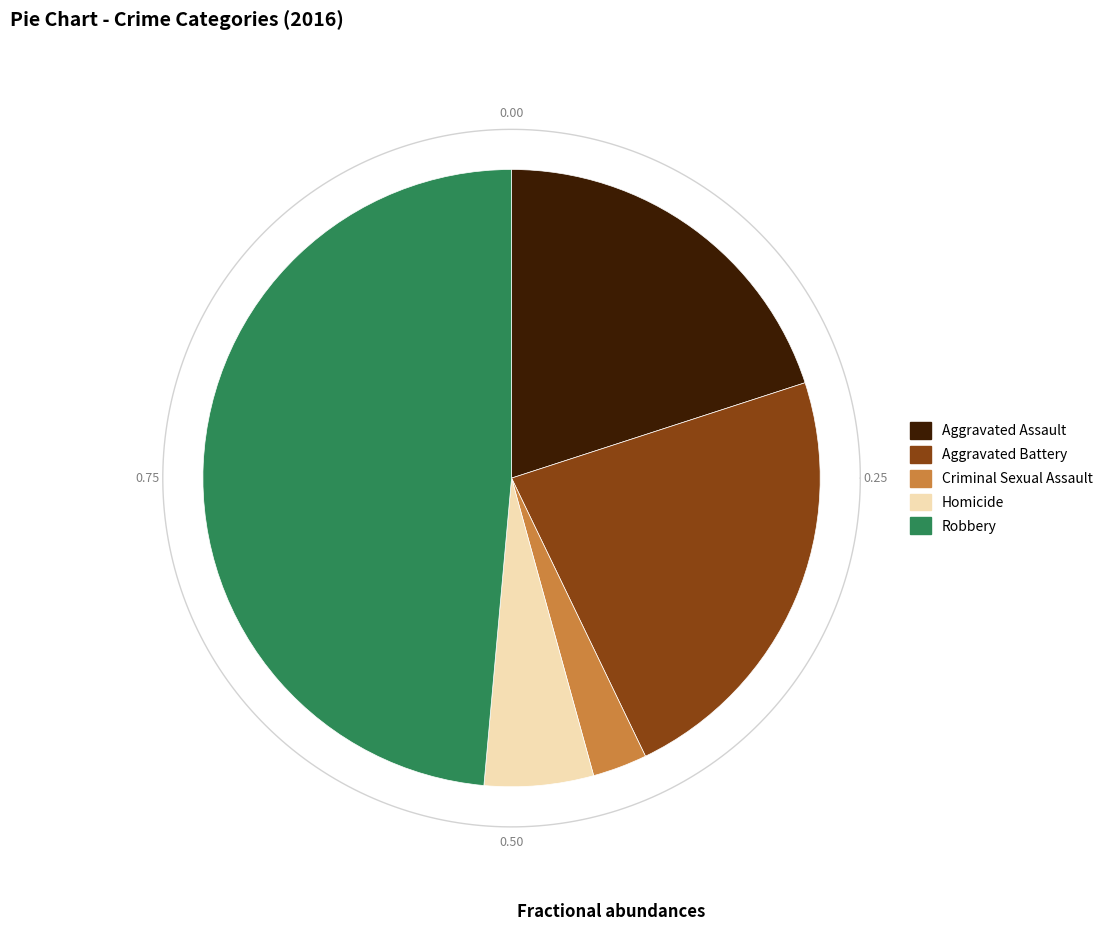

Count the number of slices in the pie.

5